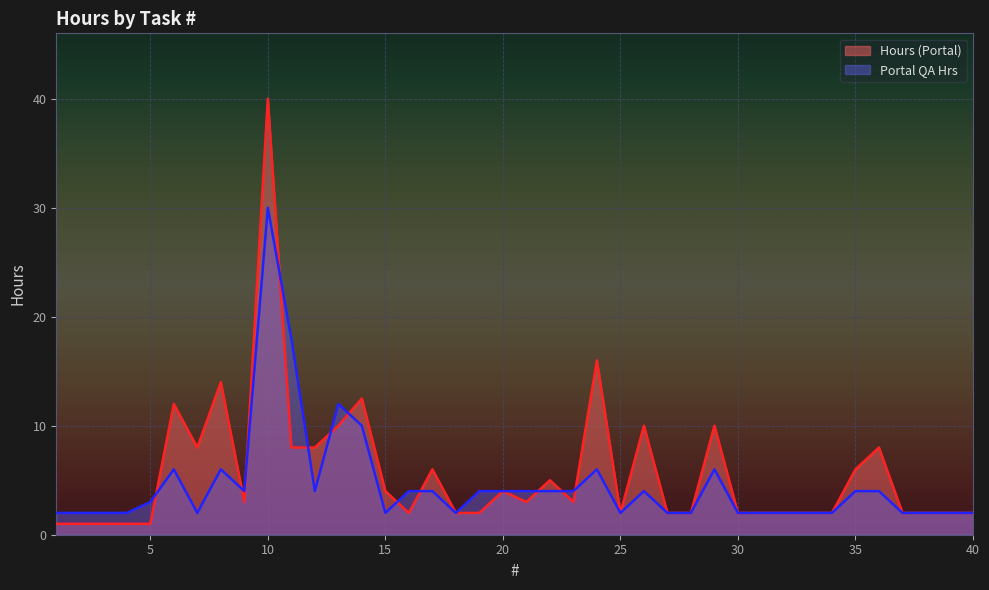

After their last crossing, which series has the higher values: Portal QA Hrs or Hours (Portal)?

Hours (Portal)